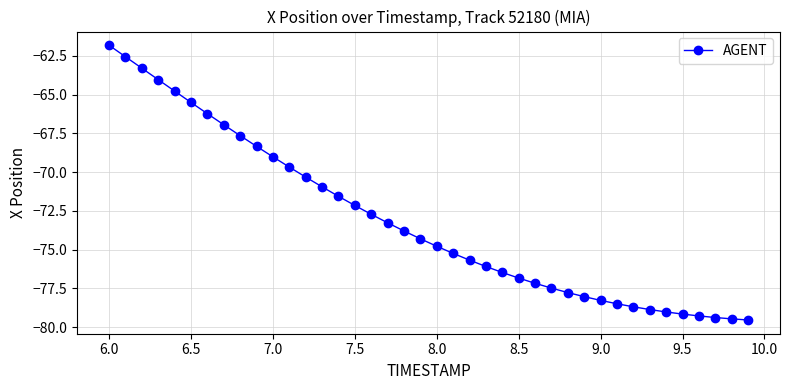

What is the value of the 14th point from the left?

-70.9